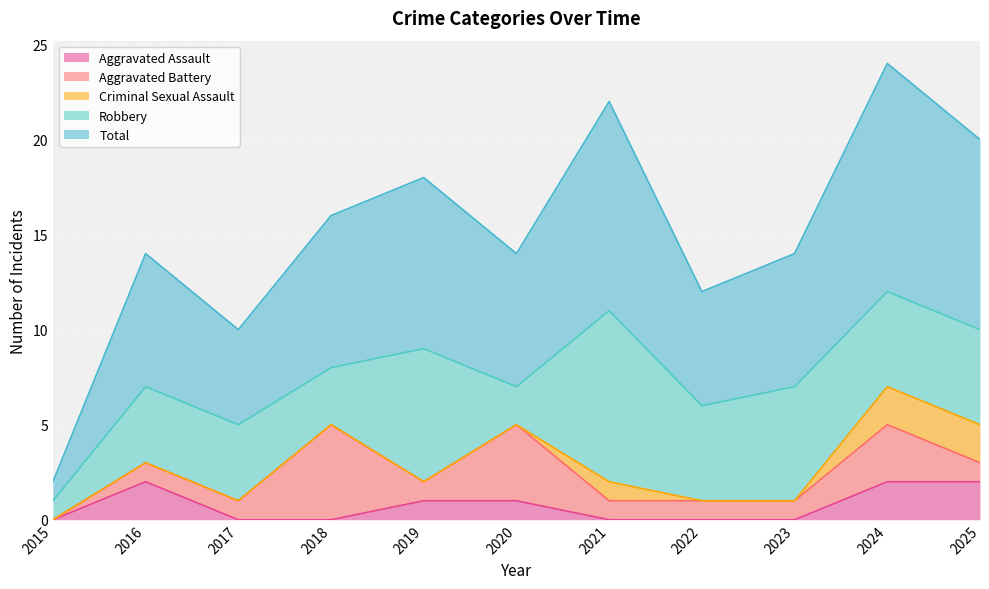

At which label does Aggravated Assault reach its peak?

2016